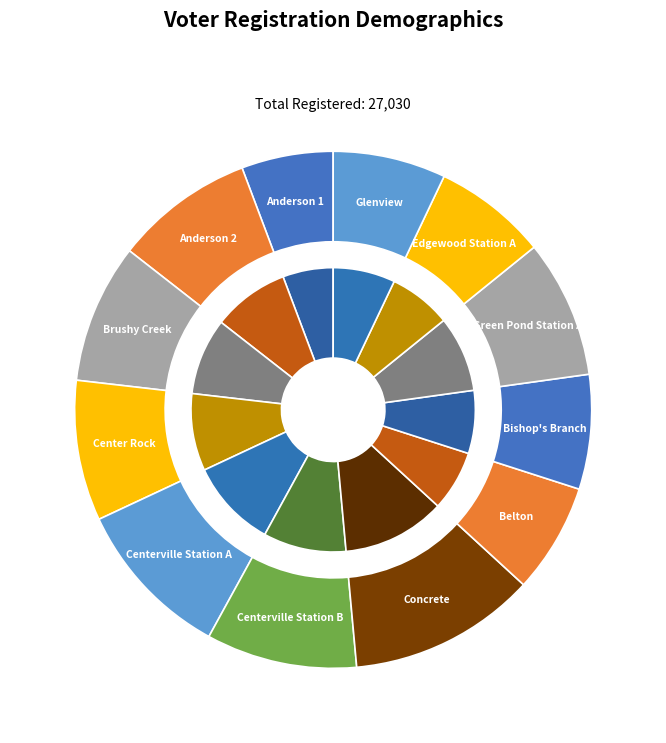

Count the number of slices in the pie.

12